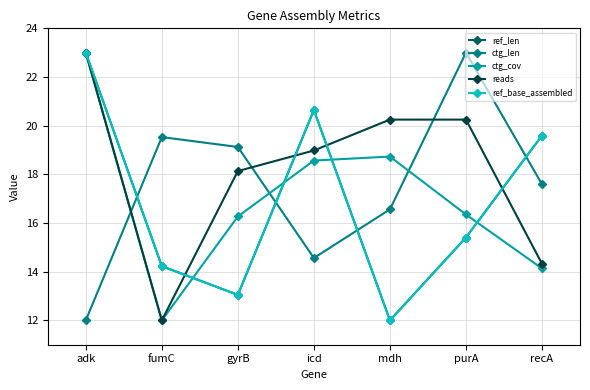

What is the label of the 2nd point from the left?

fumC